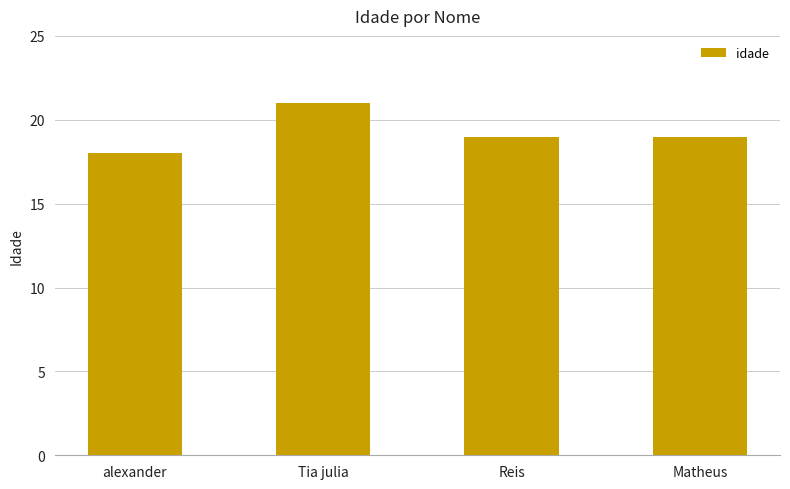

Which has a higher value, alexander or Tia julia?

Tia julia